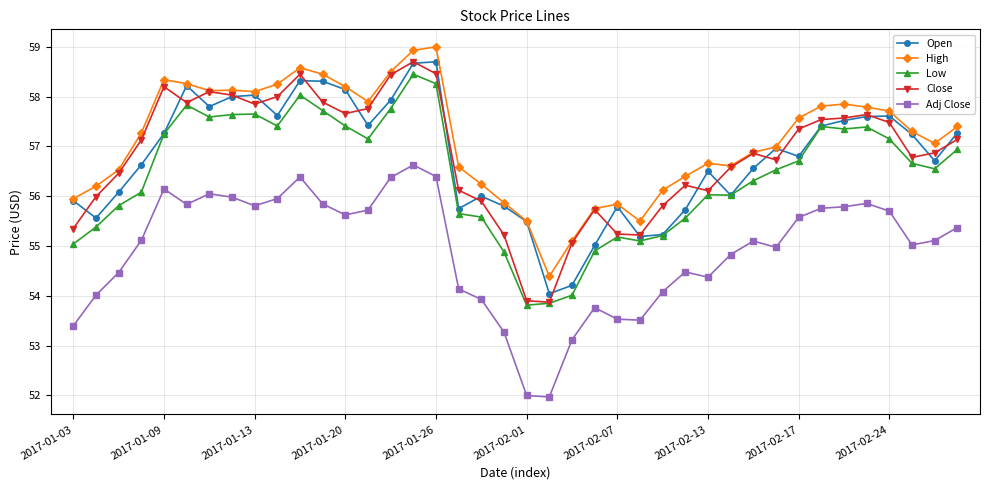

What is the value of the Close point at the 37th from the left?

57.5